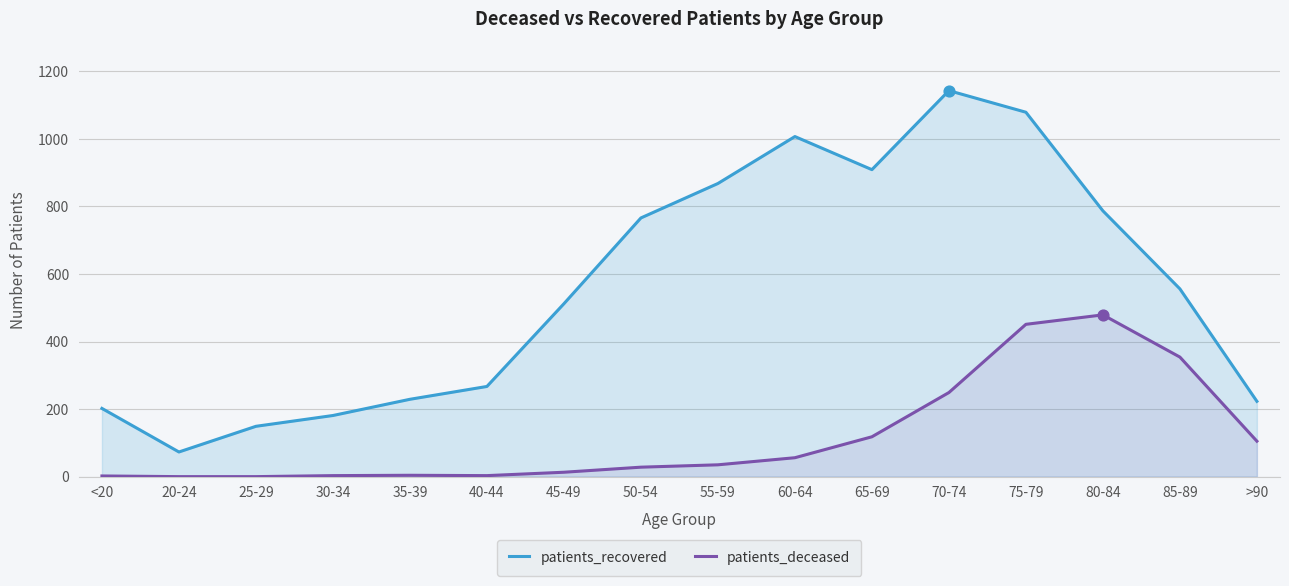

Which series has the widest spread of Y values?

patients_recovered